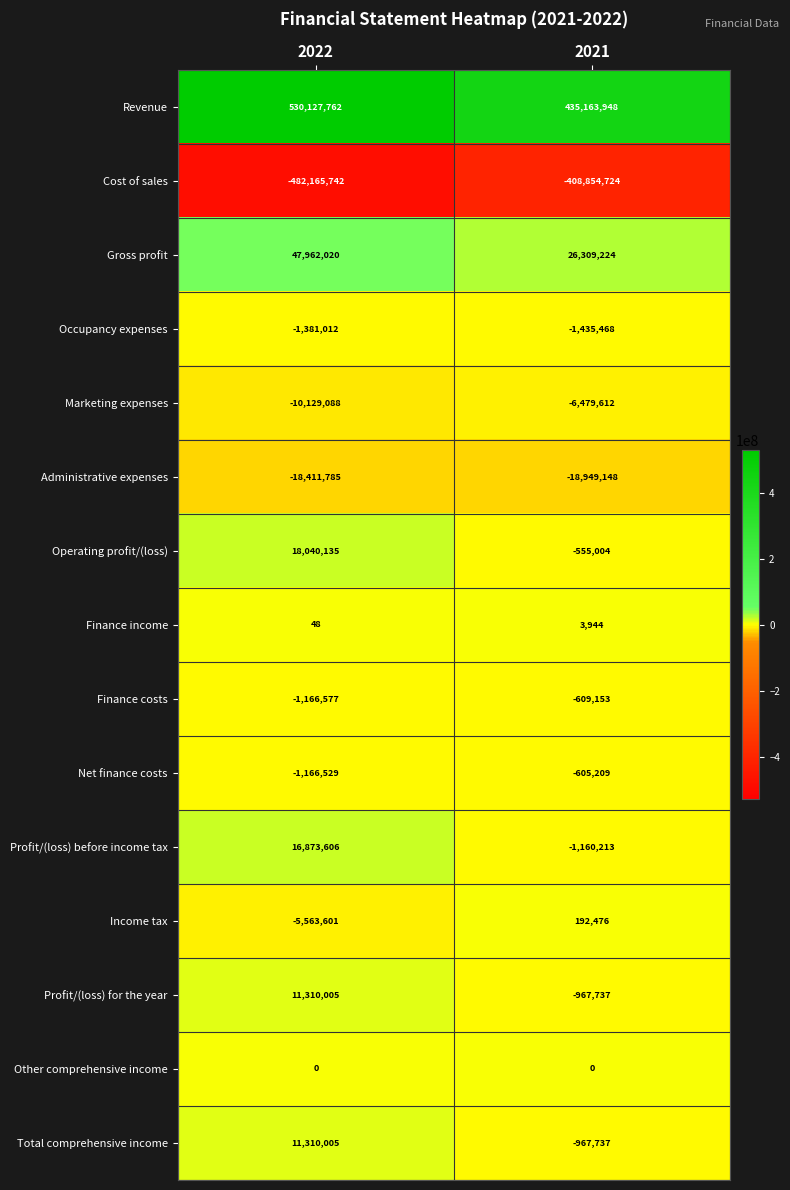

Reading left to right, what are all the values shown in this chart?

Revenue: 530127762	435163948
Cost of sales: -482165742	-408854724
Gross profit: 47962020	26309224
Occupancy expenses: -1381012	-1435468
Marketing expenses: -10129088	-6479612
Administrative expenses: -18411785	-18949148
Operating profit/(loss): 18040135	-555004
Finance income: 48	3944
Finance costs: -1166577	-609153
Net finance costs: -1166529	-605209
Profit/(loss) before income tax: 16873606	-1160213
Income tax: -5563601	192476
Profit/(loss) for the year: 11310005	-967737
Other comprehensive income: 0	0
Total comprehensive income: 11310005	-967737